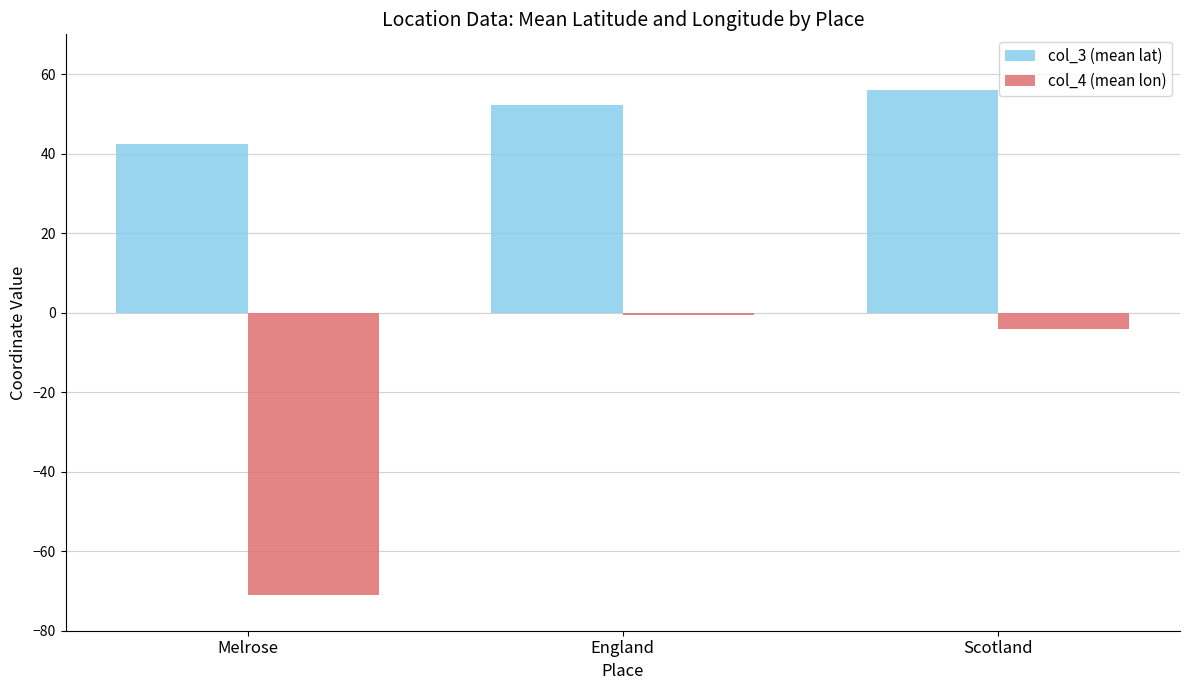

How many bars are there in total?

6